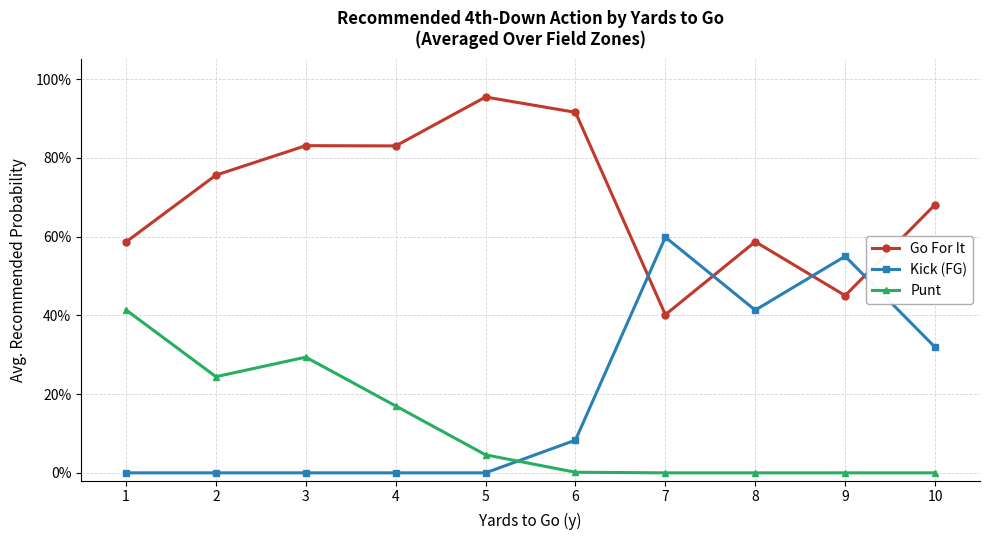

List the labels in order of Punt value, smallest first.

7, 8, 9, 10, 6, 5, 4, 2, 3, 1